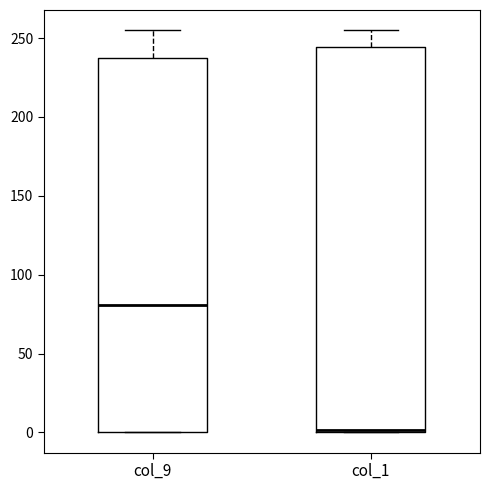

Comparing the boxes themselves (not the whiskers), which one is the tallest?

col_1